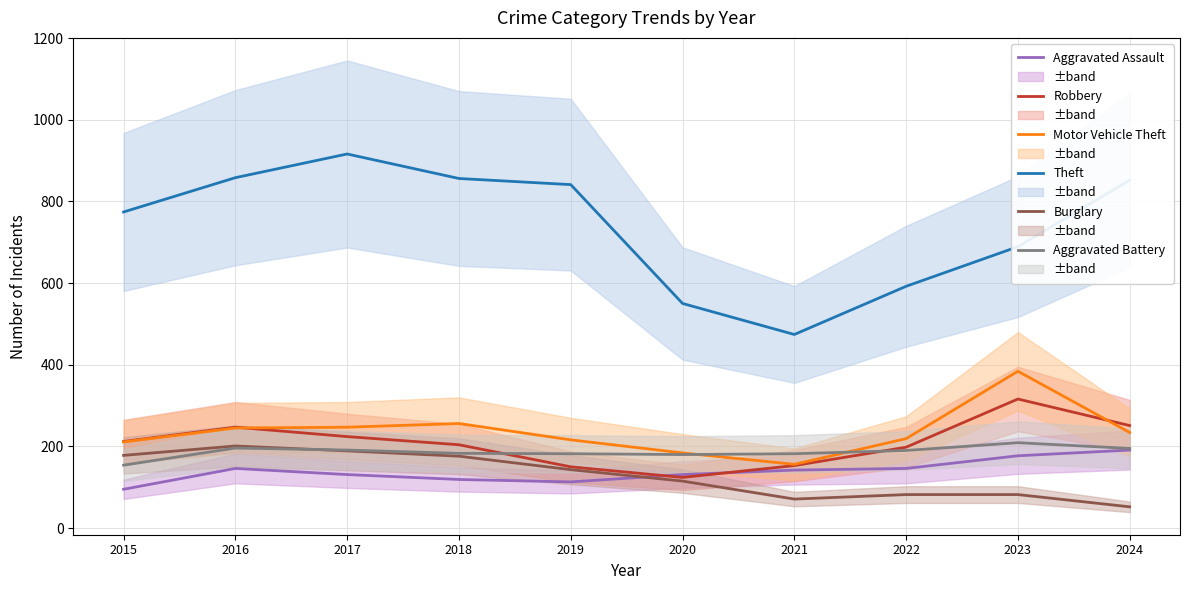

What is the difference between the maximum and second lowest values in the Aggravated Battery series?

29